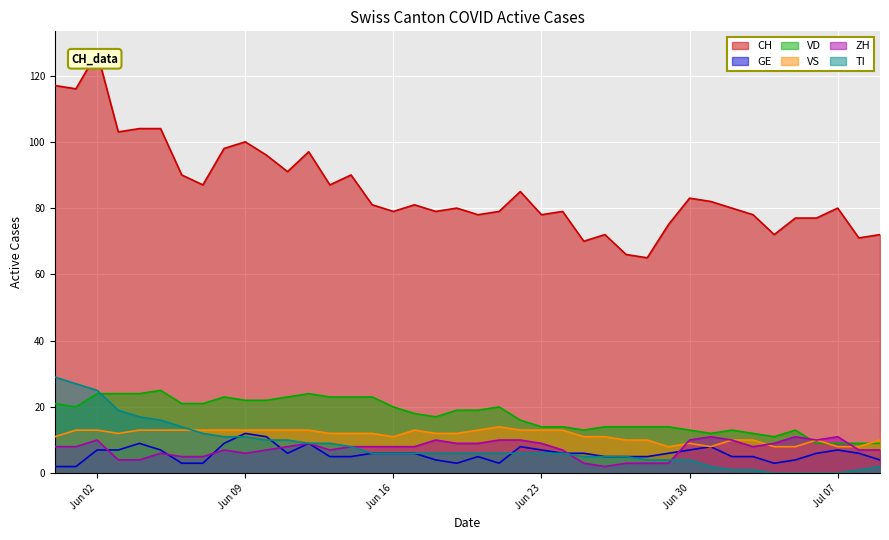

Which series has the largest range (max minus min)?

CH